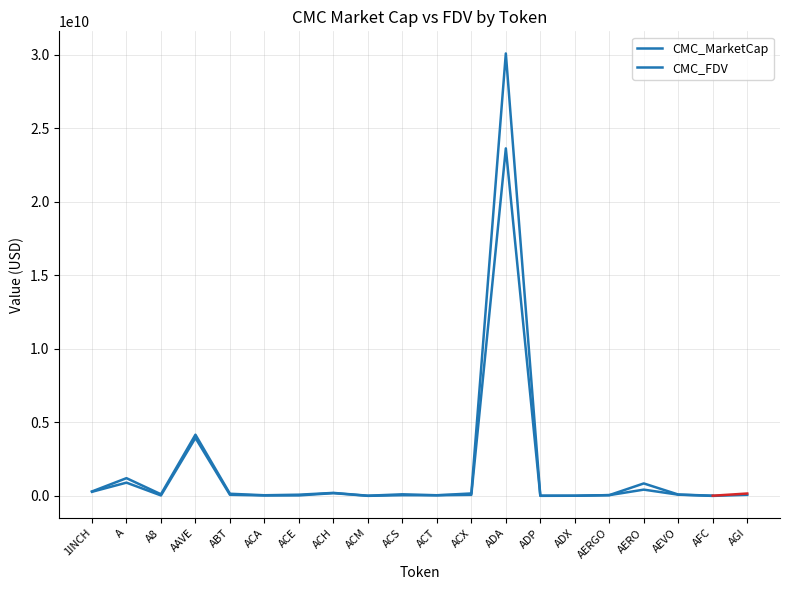

True or false: the data has more than 1 interior local peaks.

True